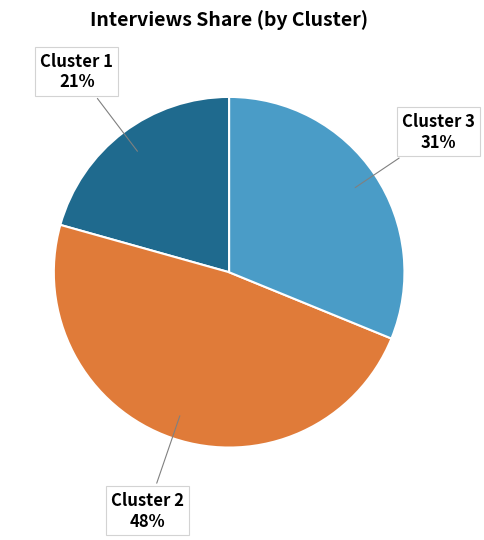

Is there a majority slice in this chart?

No